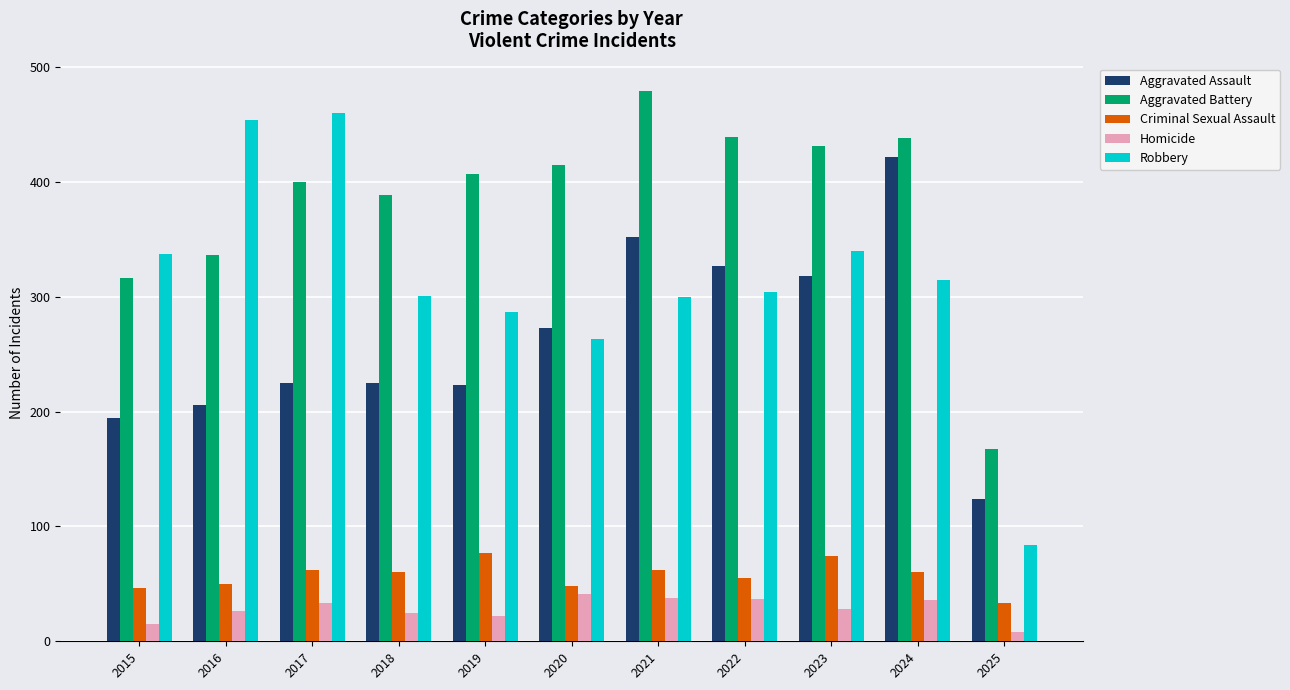

Count the number of categories in the chart.

11